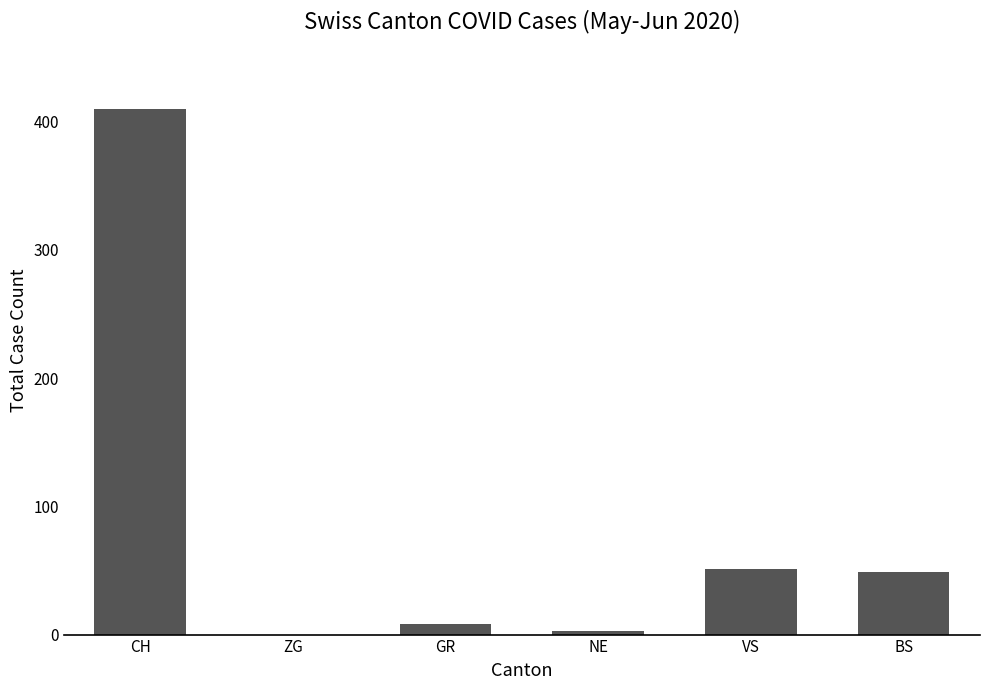

Approximately how many times larger is the value at NE compared to GR?

0.4